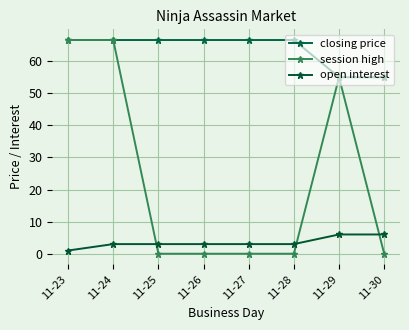

True or false: open interest has a value of 3.0 at 11-27.

True